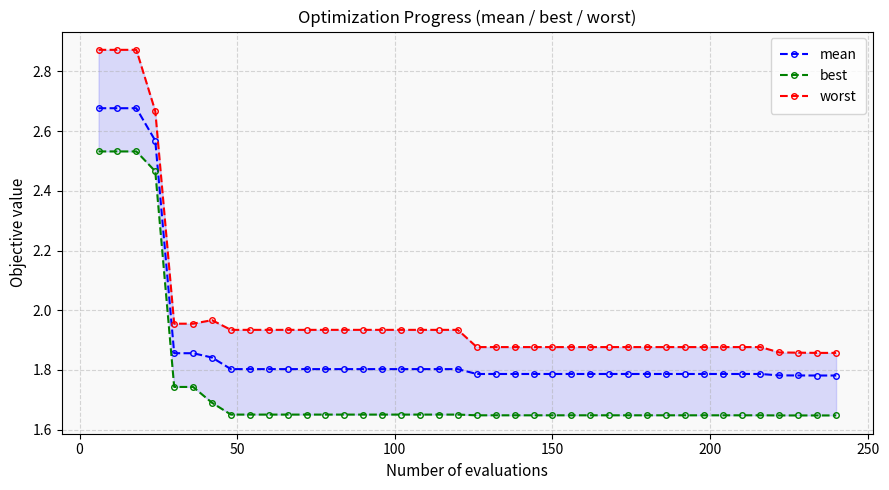

Count the mean values in the range 1 to 2.

36